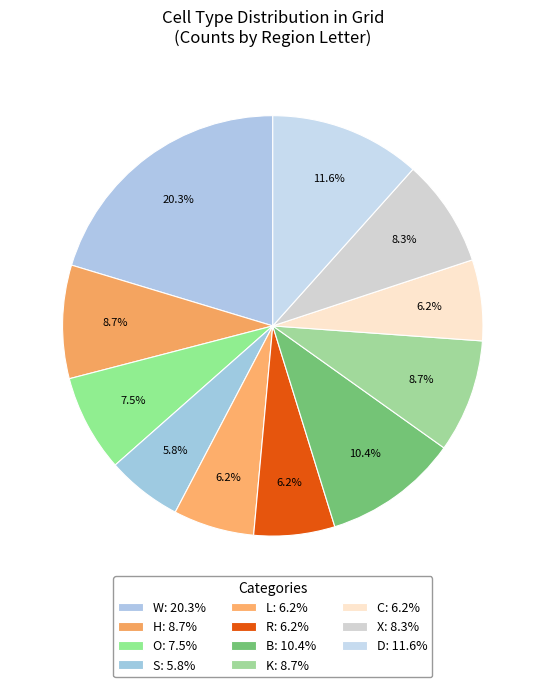

How many segments does this pie chart have?

11